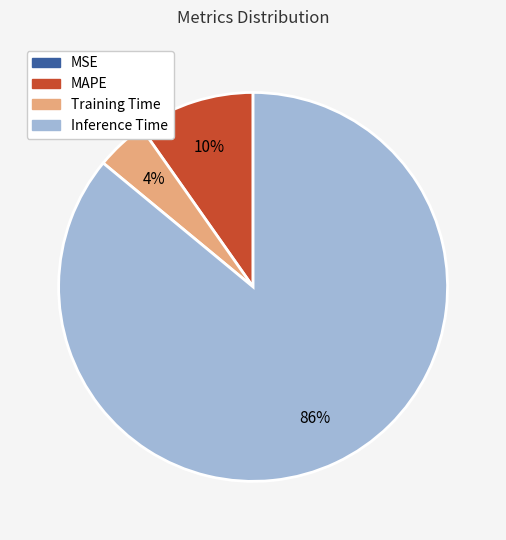

Is there a majority slice in this chart?

Yes